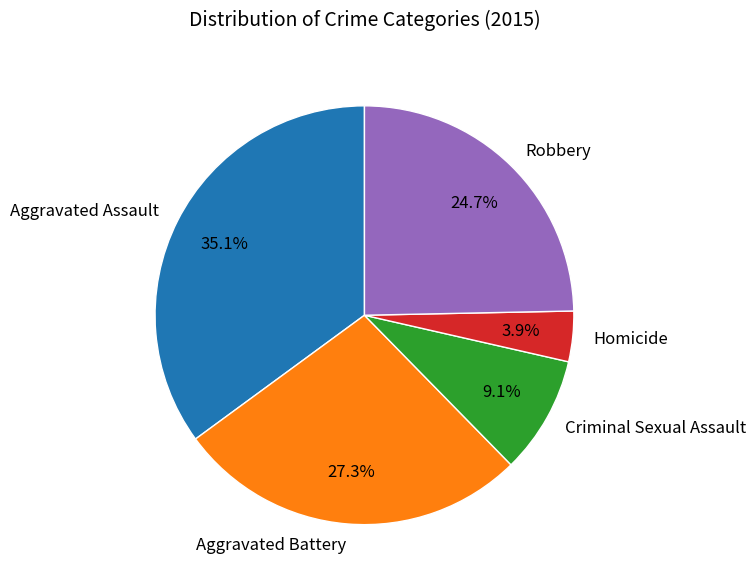

Count the number of slices in the pie.

5